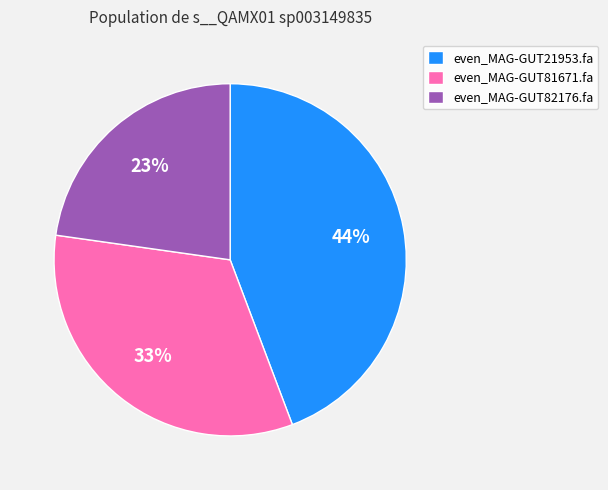

To the nearest percent, what is the difference between the even_MAG-GUT82176.fa and even_MAG-GUT21953.fa slice percentages?

21%